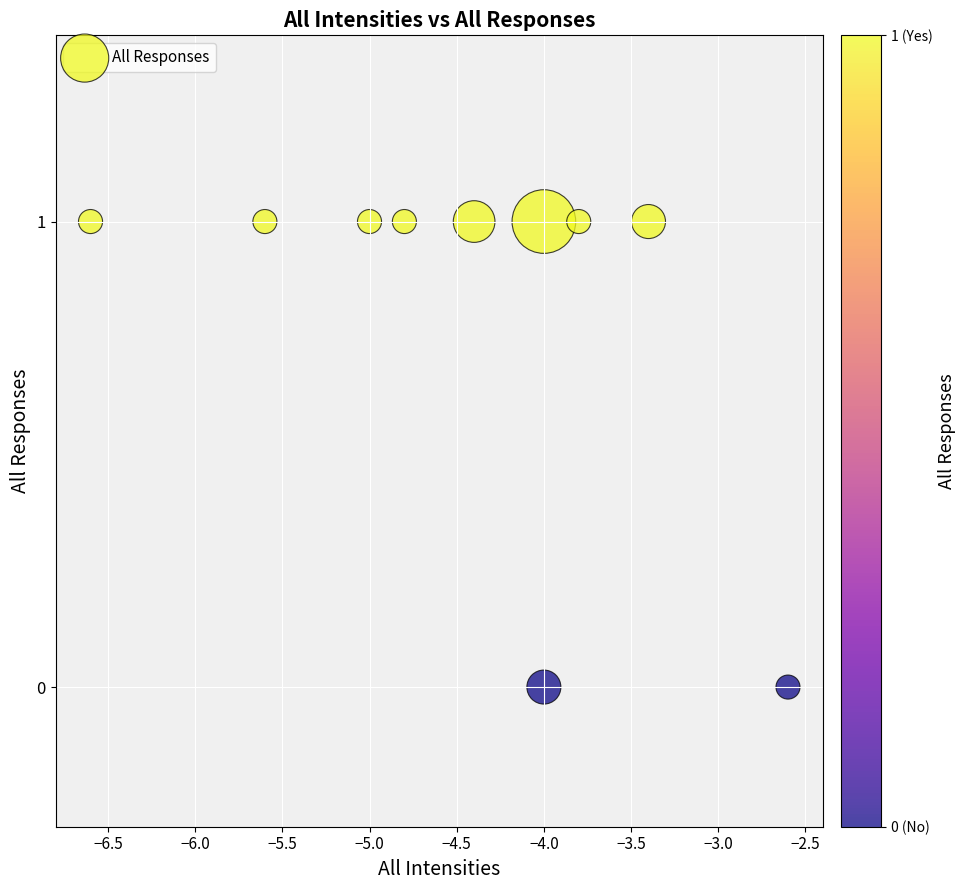

Count the number of points in this scatter plot.

10